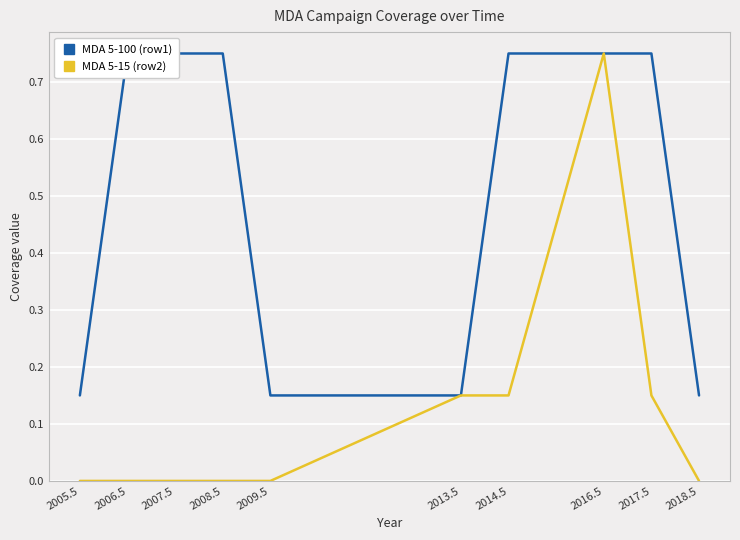

What is the sum of the MDA 5-100 (row1) values at 2018.5 and 2005.5?

0.3